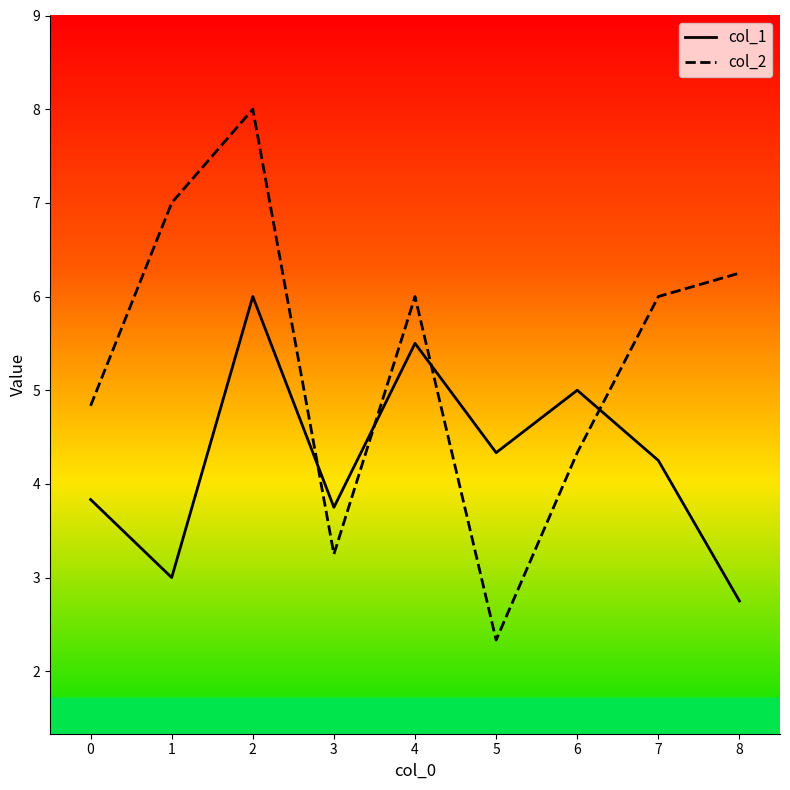

How many values in the col_1 series are below 4?

4